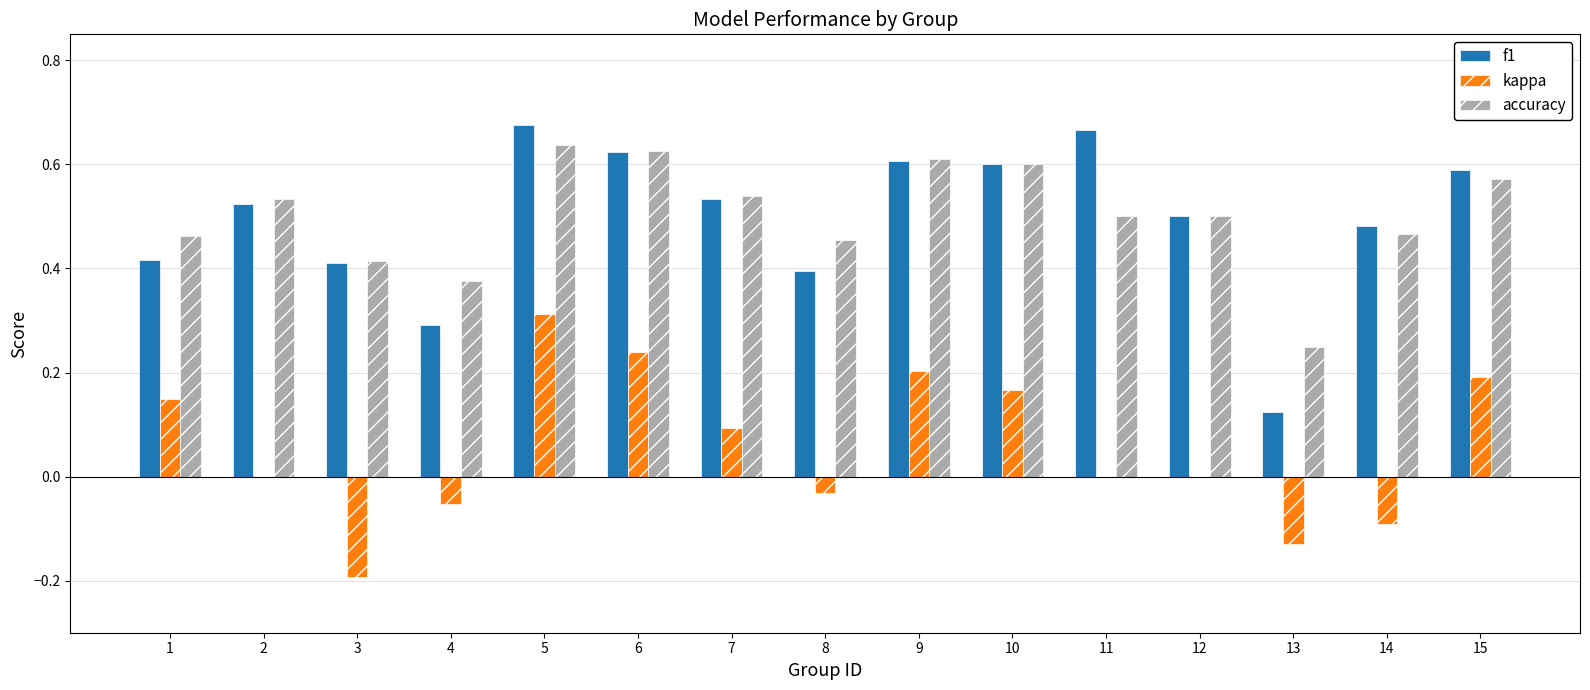

Between 4 and 15, which series saw the biggest shift?

f1